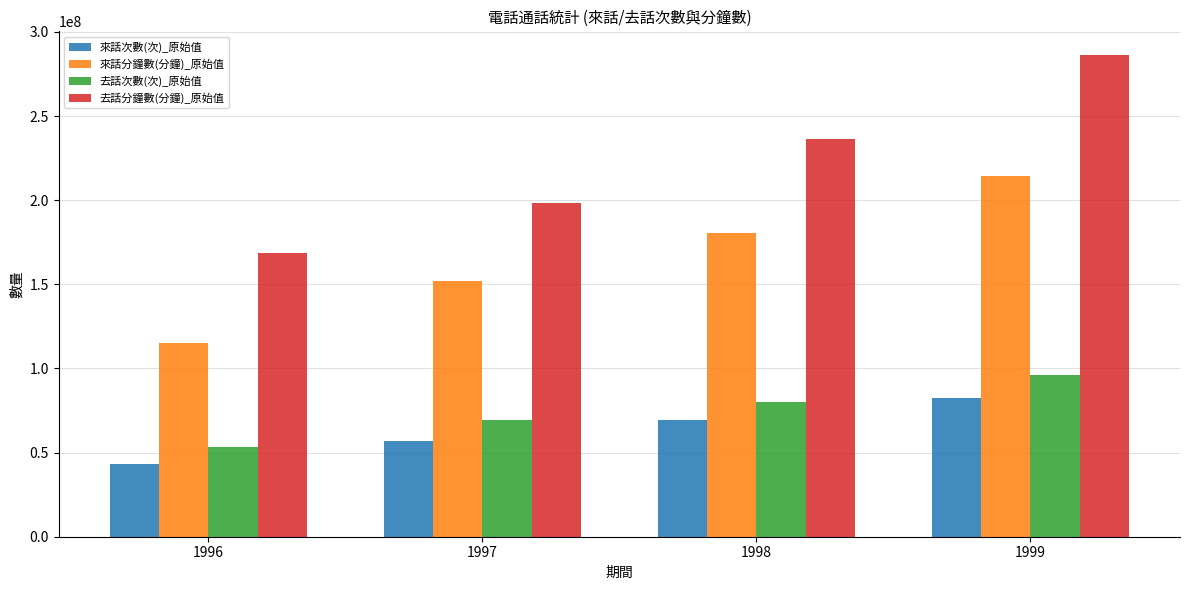

Is it true that 來話次數(次)_原始值 equals 57481982 at 1996?

False